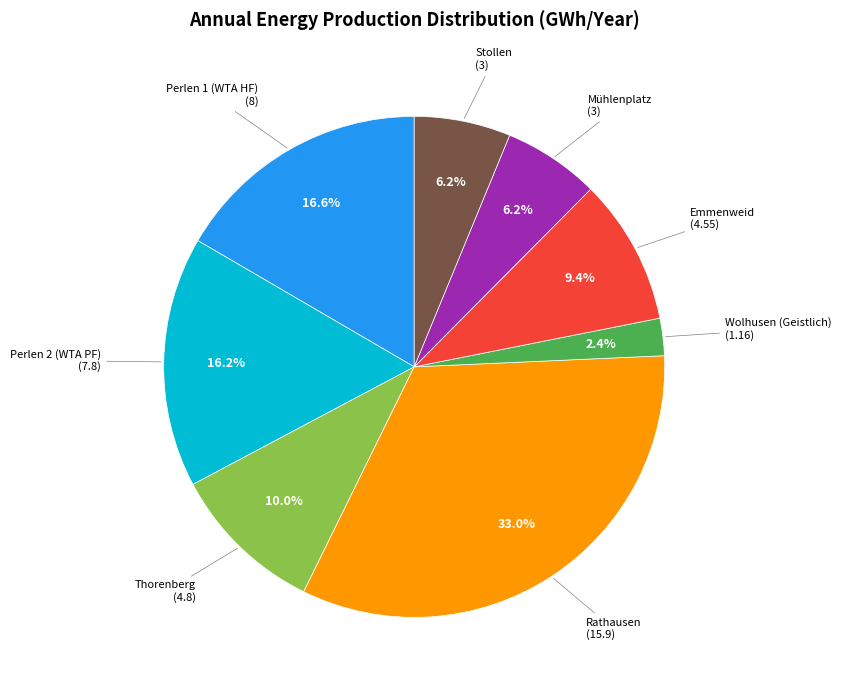

Is there any slice that represents more than half of the pie?

No